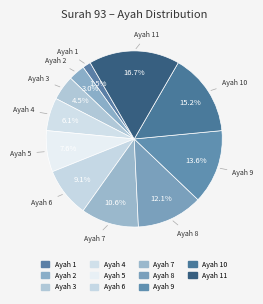

Count the number of slices in the pie.

11